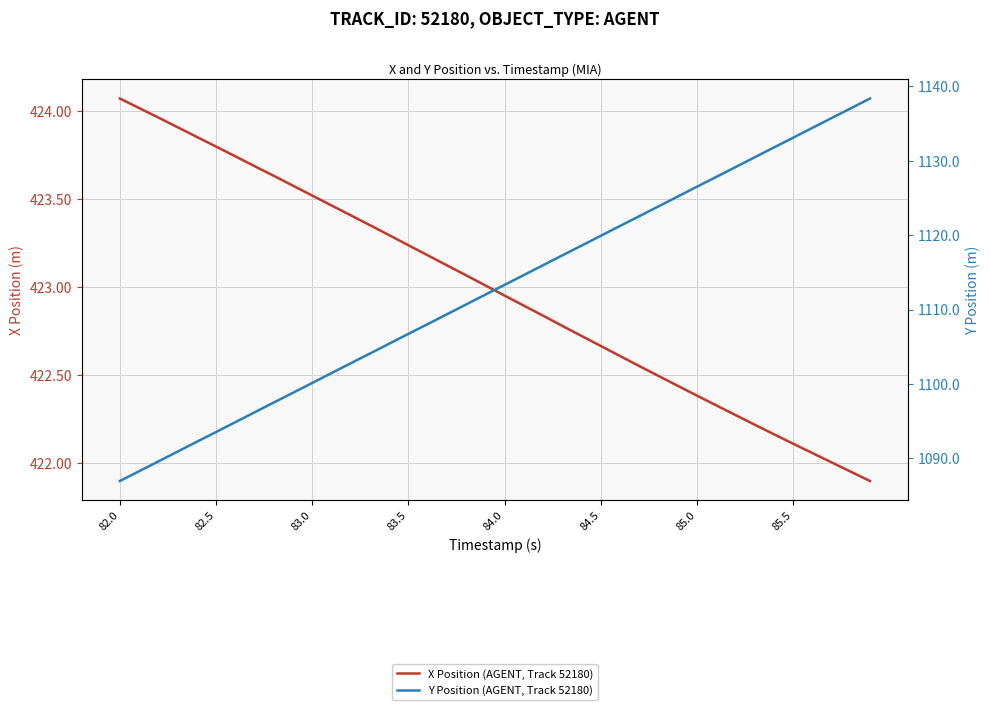

True or false: X Position (AGENT, Track 52180) and Y Position (AGENT, Track 52180) cross at least once.

False